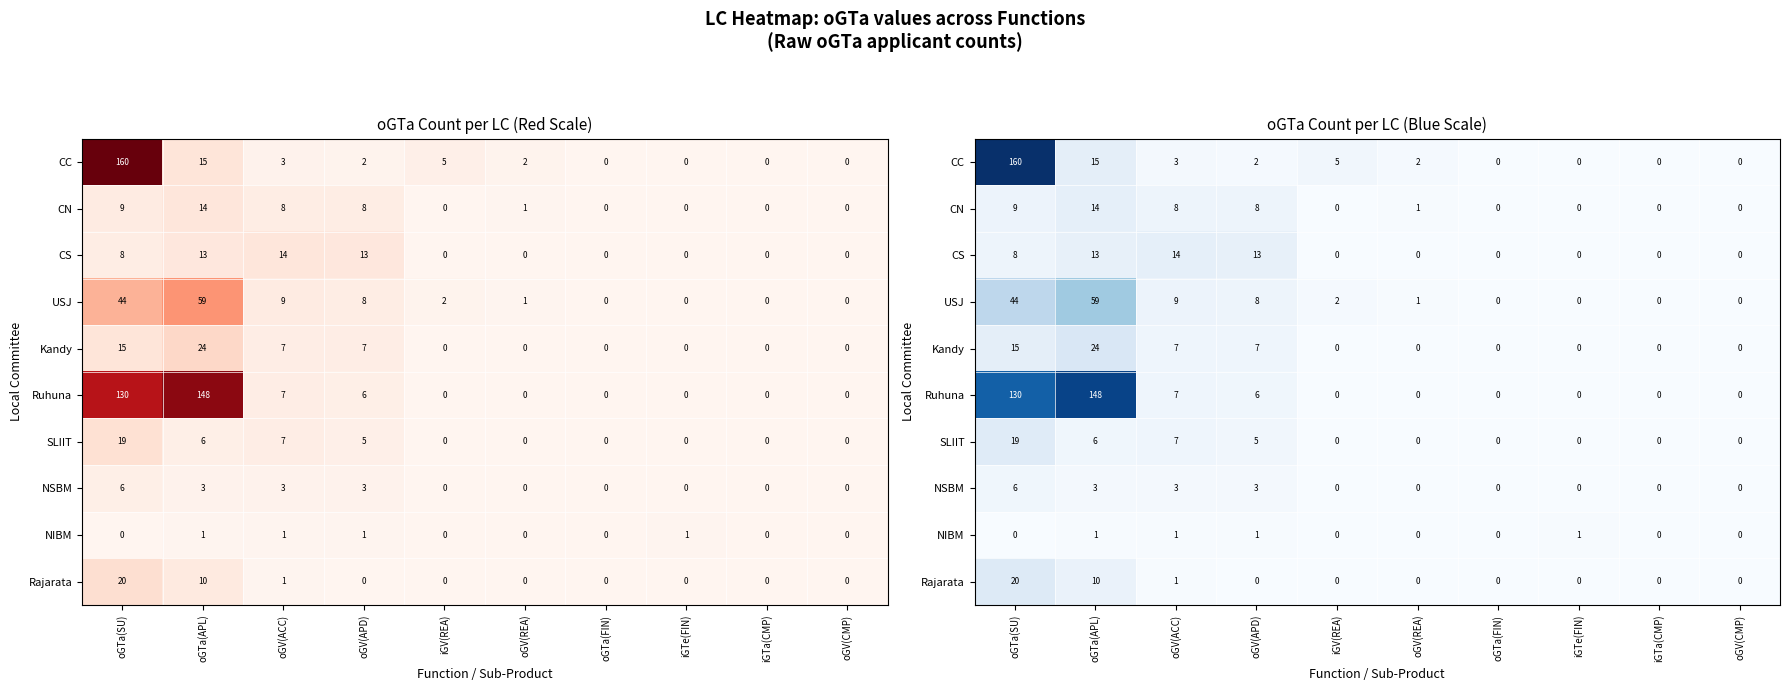

How many categories are shown in the chart?

10